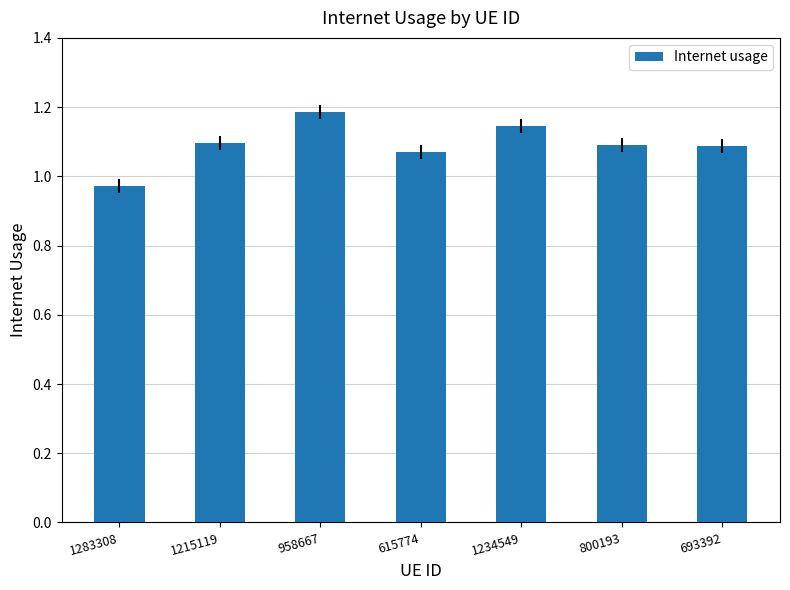

Which has a higher value, 1215119 or 958667?

958667